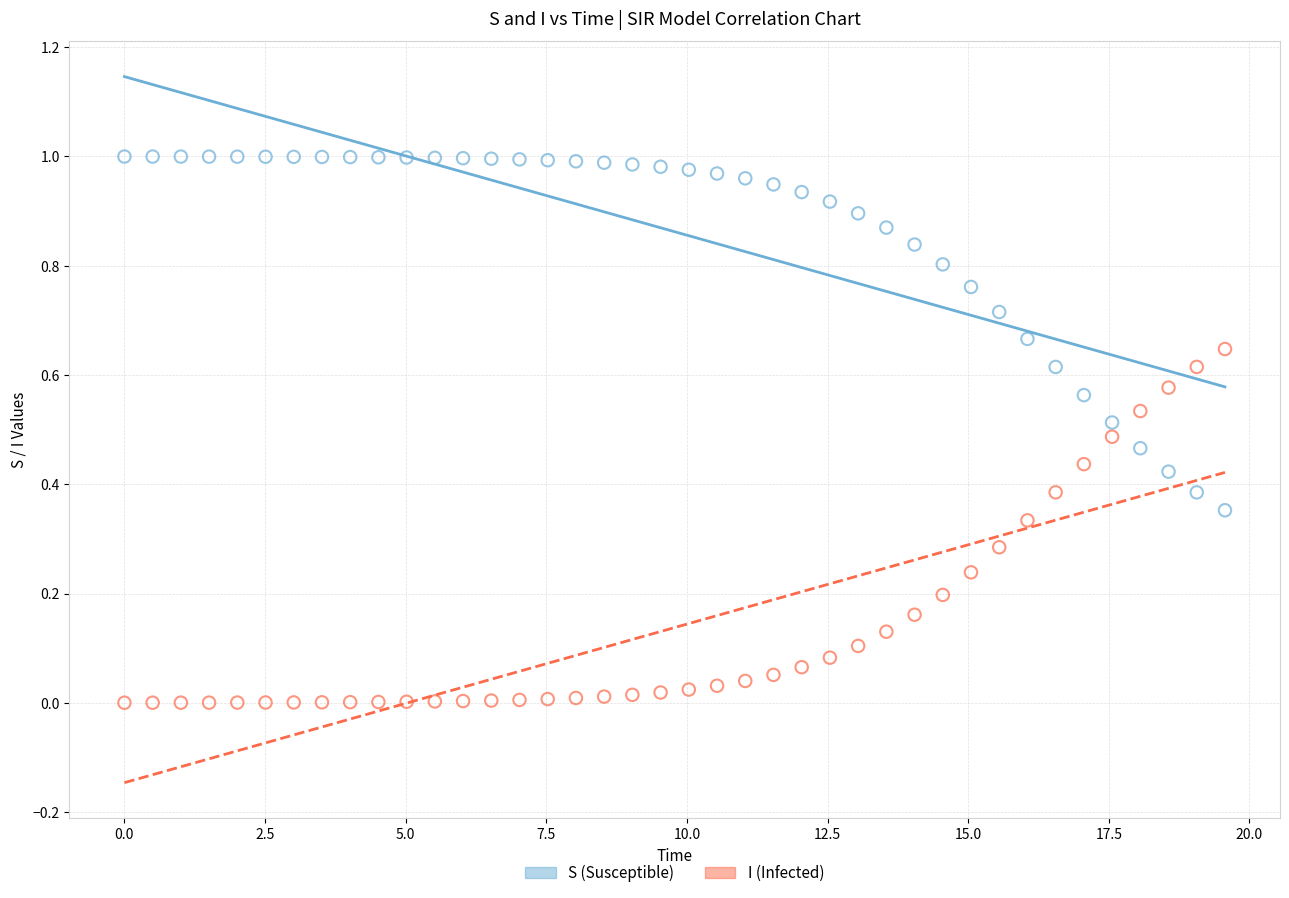

What are all the series names shown in the legend?

S (Susceptible), I (Infected)